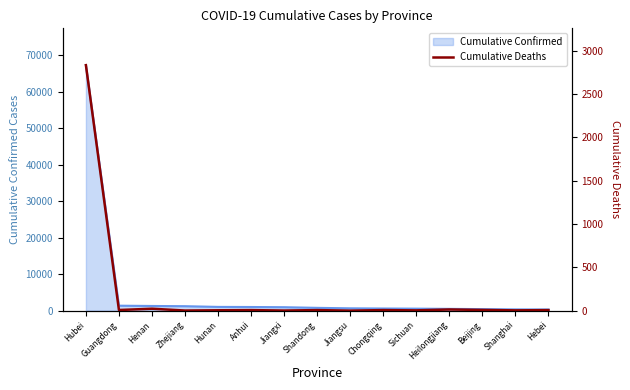

Which category has the highest value across all series?

Hubei